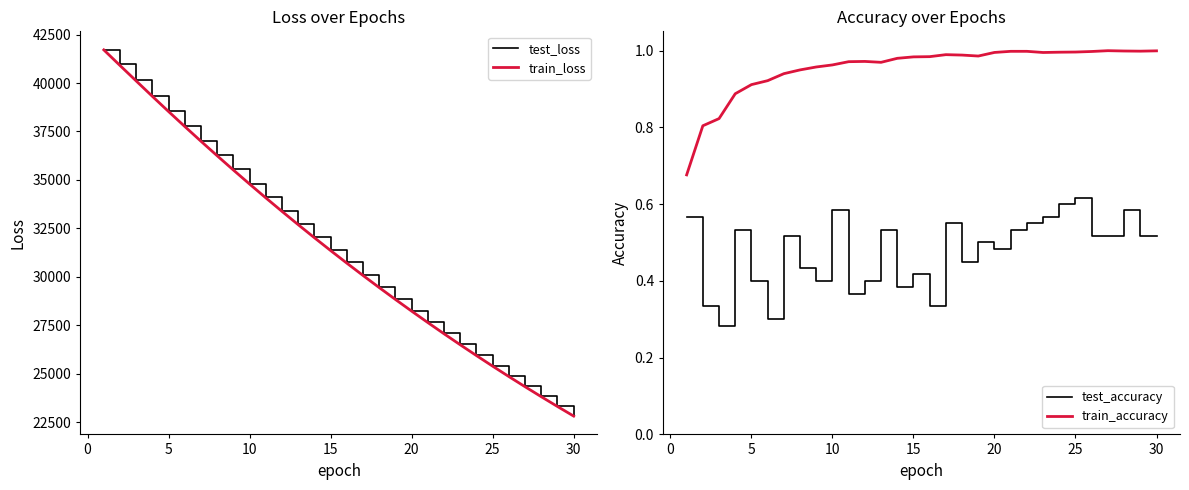

What is the maximum value for train_loss?

41708.8